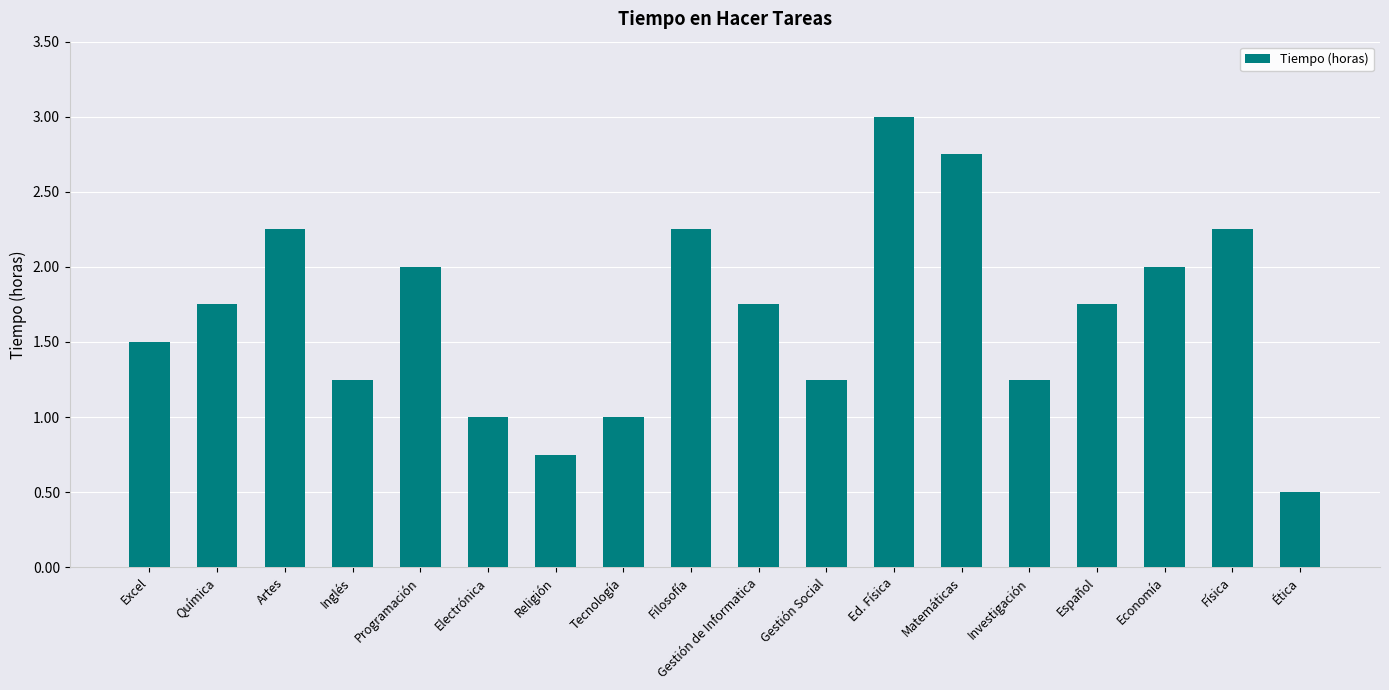

What is the difference between the maximum and minimum values?

2.5